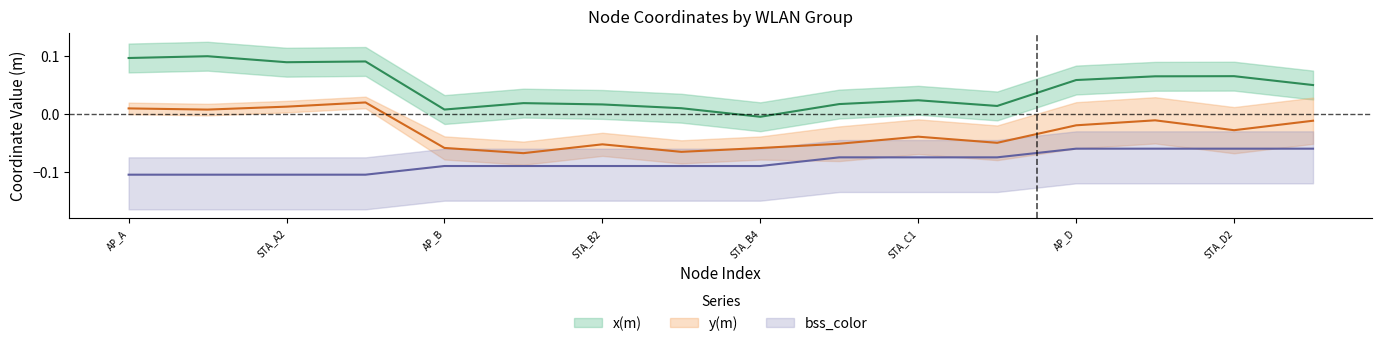

True or false: x(m) center and bss_color center intersect in this chart.

False